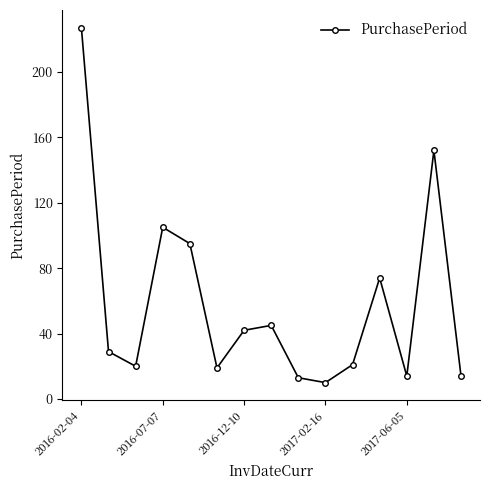

What is the minimum value shown in the chart?

10